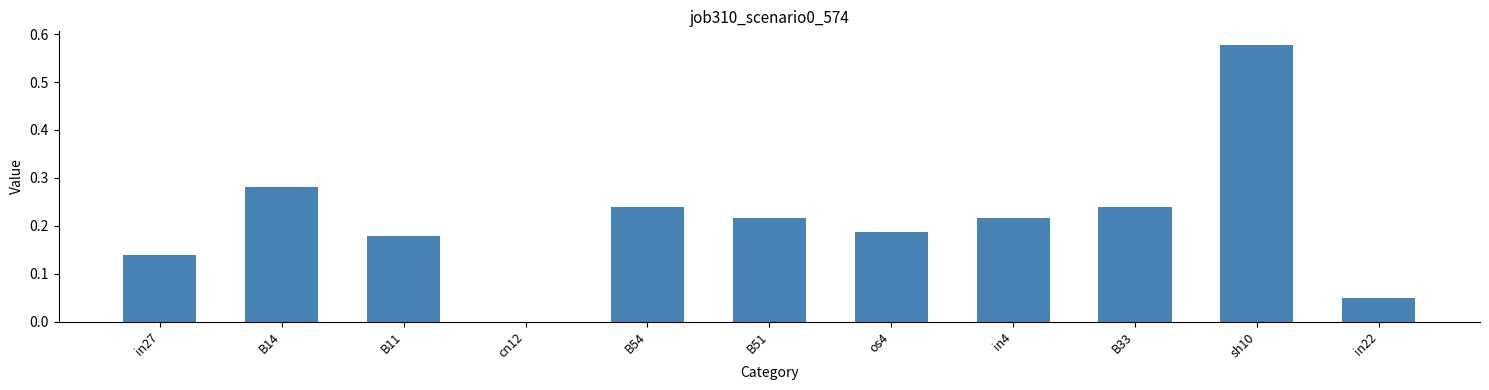

Between os4 and in22, which is larger?

os4